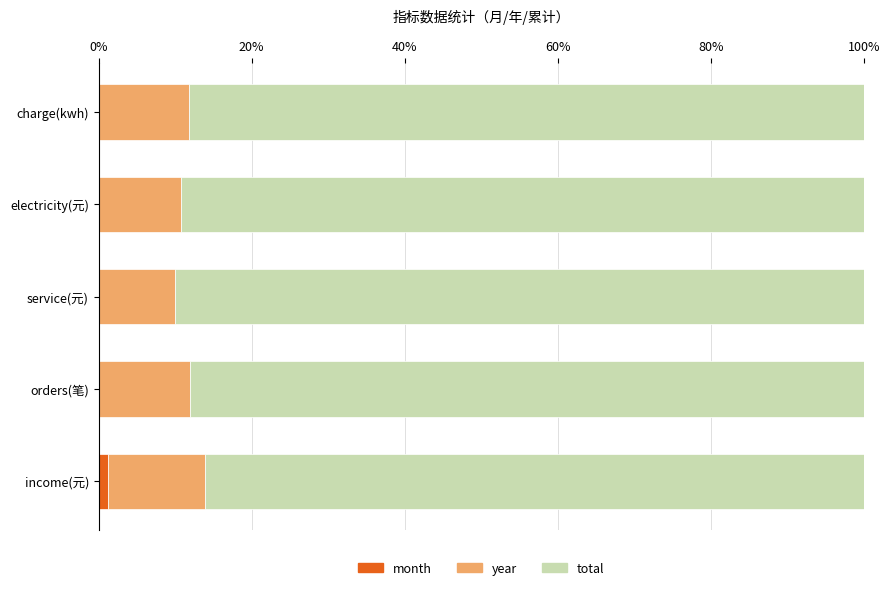

What are all the series names shown in the legend?

month, year, total